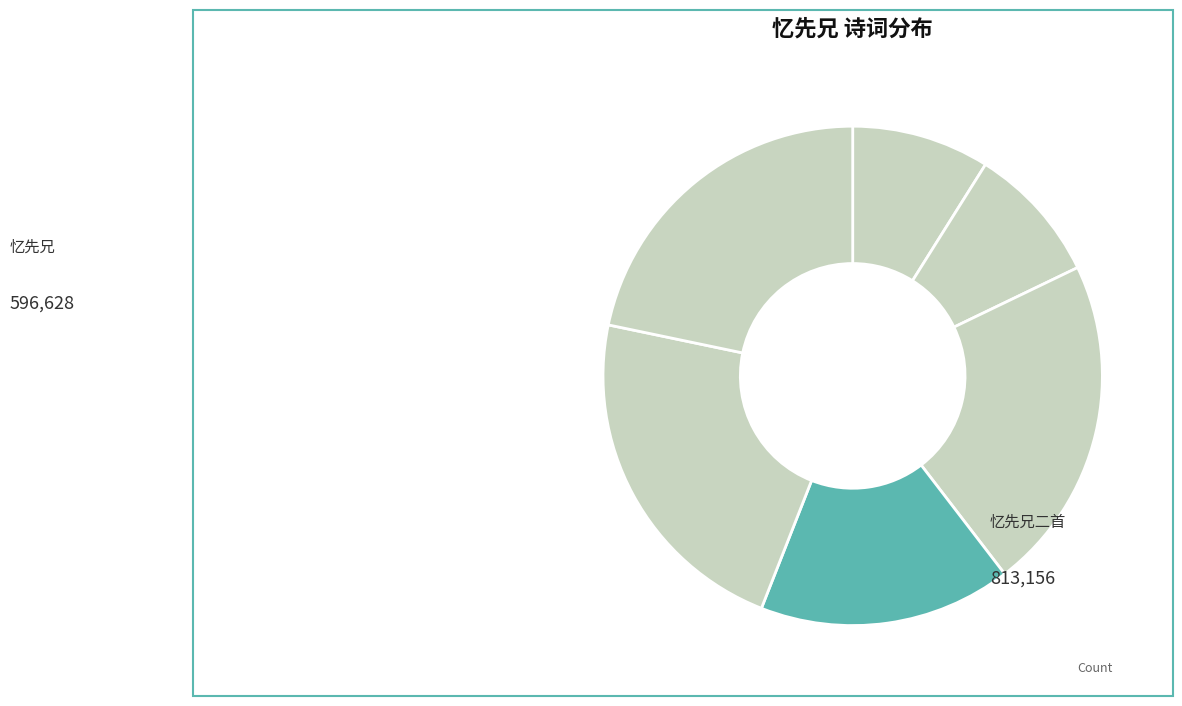

Count the number of slices in the pie.

6